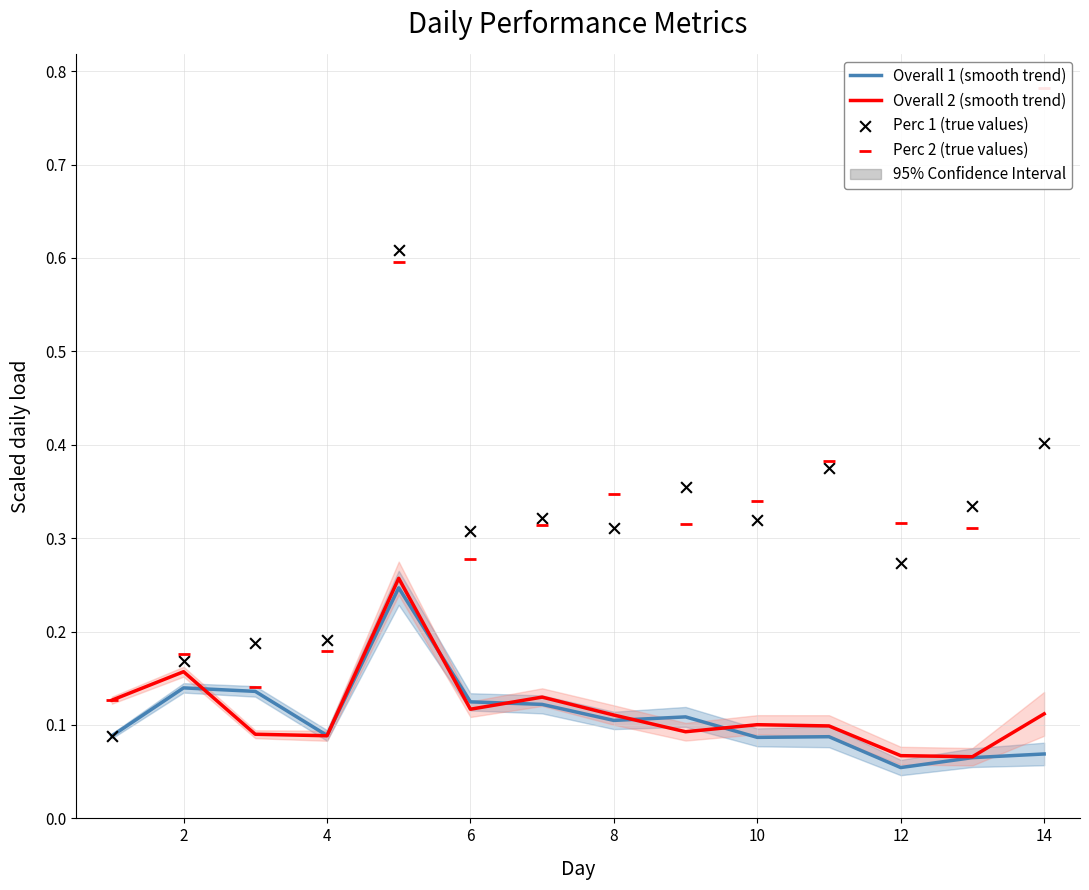

What are all the series names shown in the legend?

Overall 1 (smooth trend), Overall 2 (smooth trend), Perc 1 (true values), Perc 2 (true values)